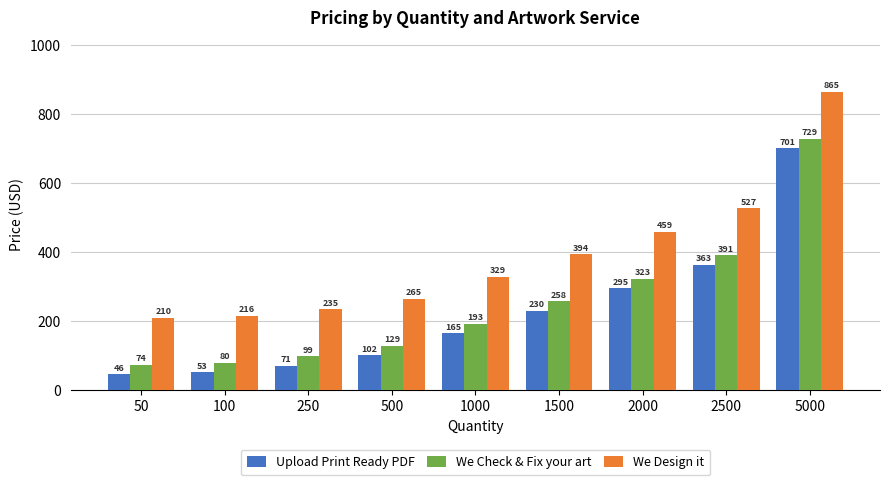

What is the value of the We Design it bar at the 4th from the left?

265.4